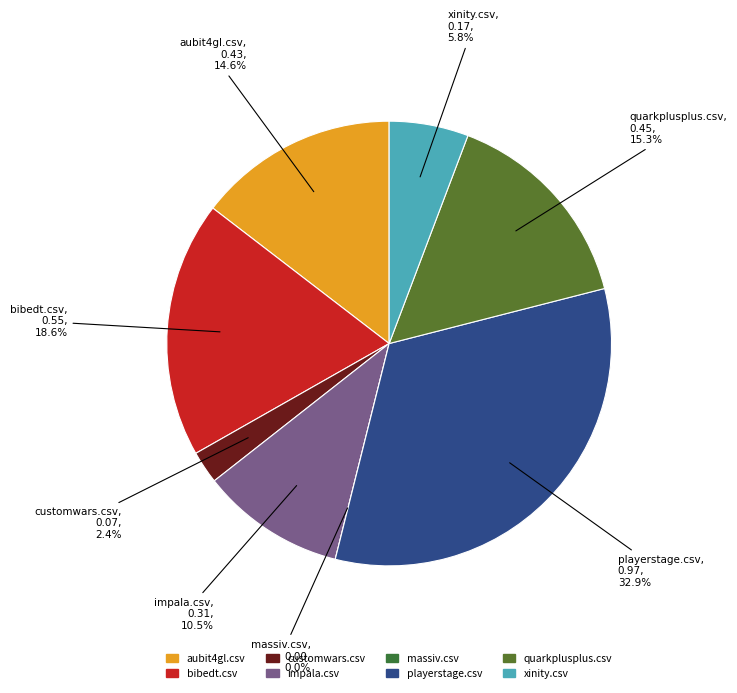

Does customwars.csv represent more than half of the total?

No